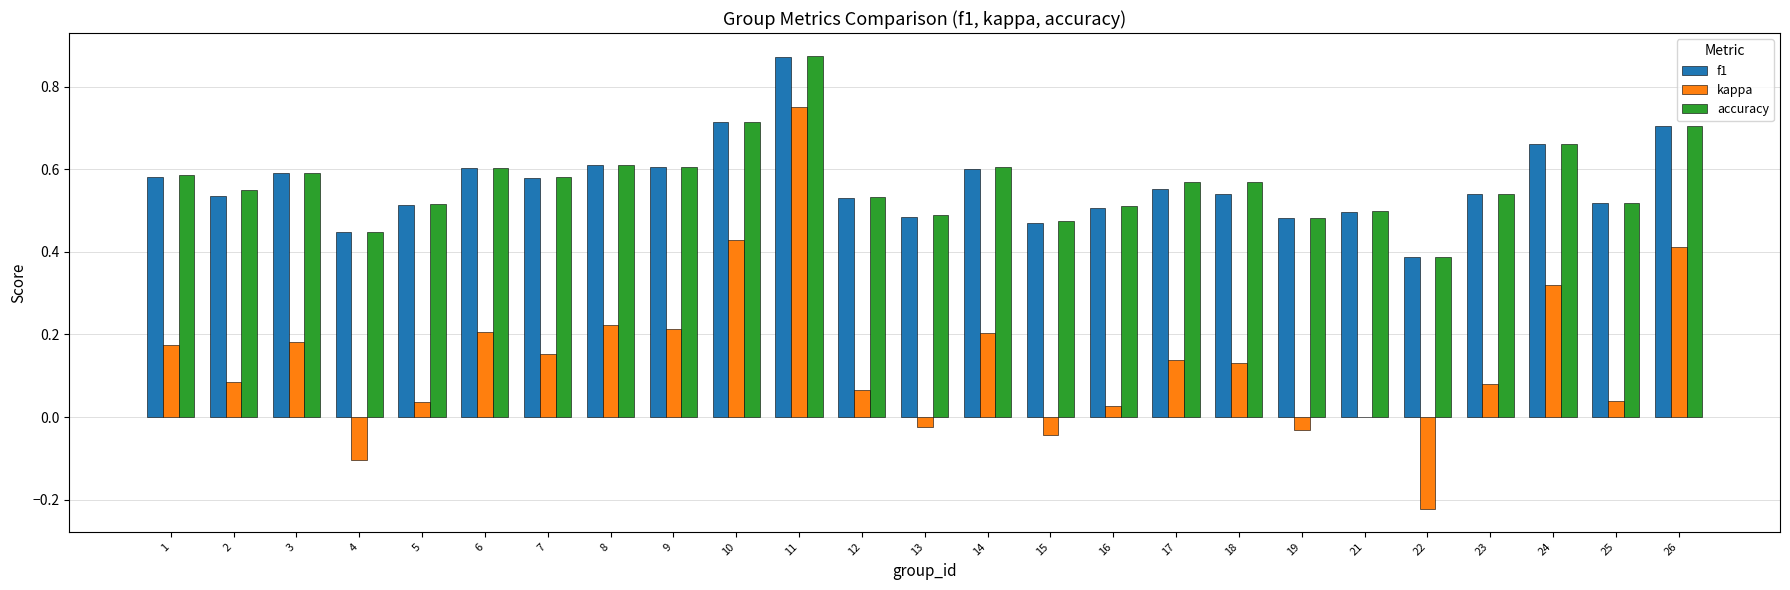

Between 4 and 14, which series saw the biggest shift?

kappa